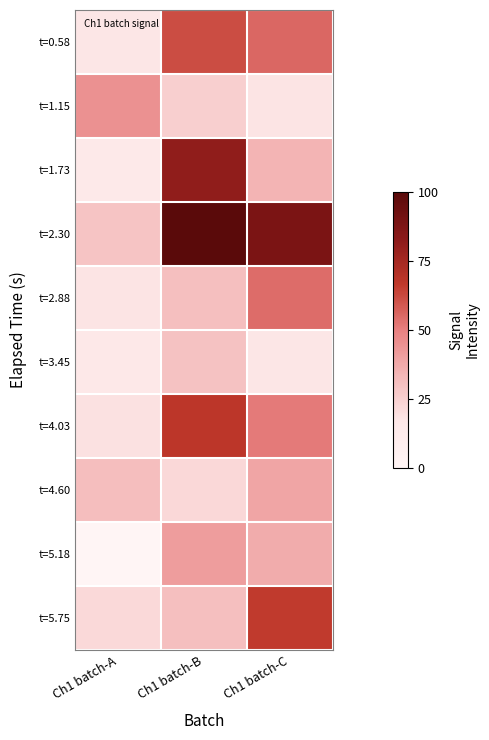

What is the difference between the highest and lowest values at Ch1 batch-B?

77.9